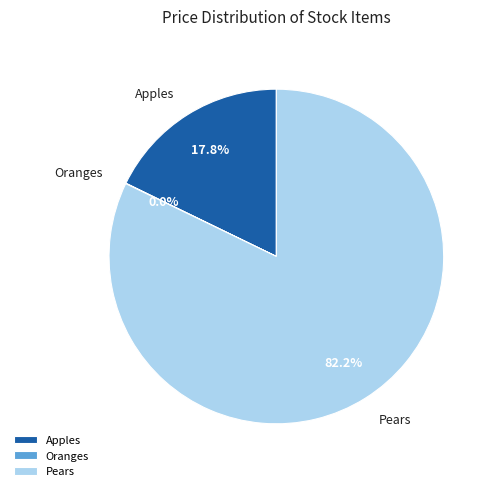

Which has a higher value, Apples or Pears?

Pears